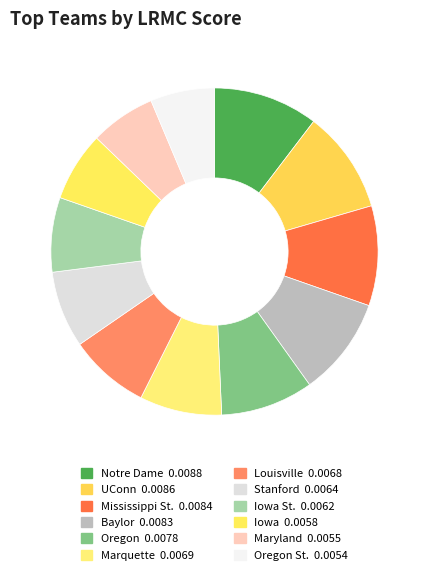

Count the number of slices in the pie.

12